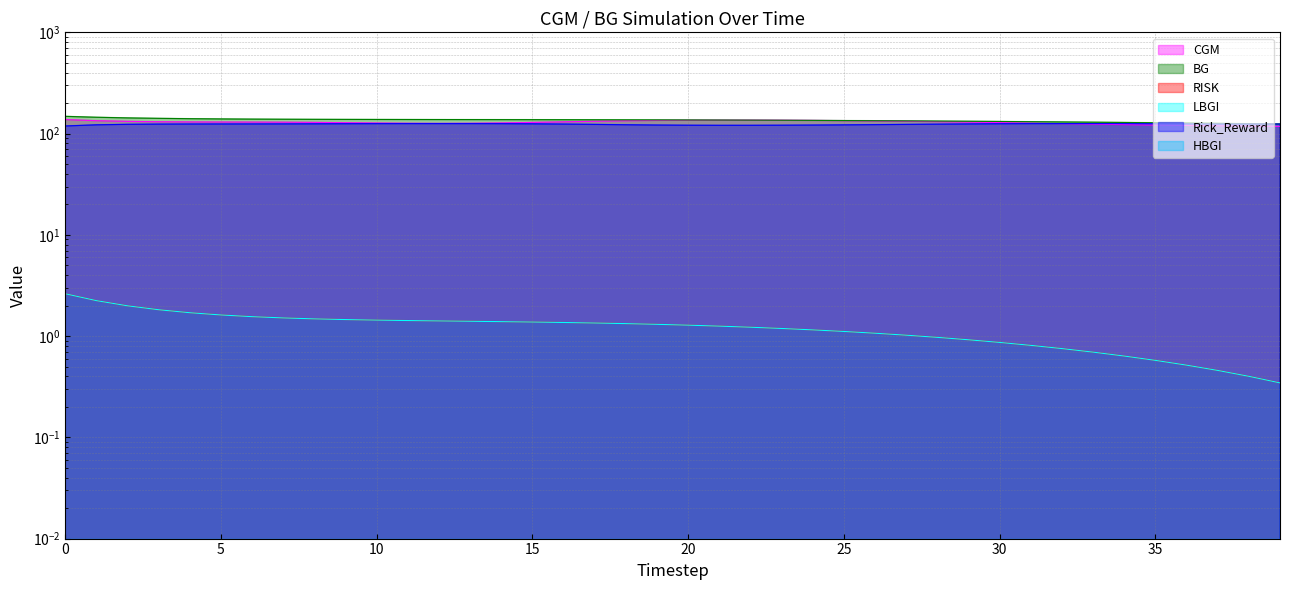

What is the average value of the BG series?

135.3